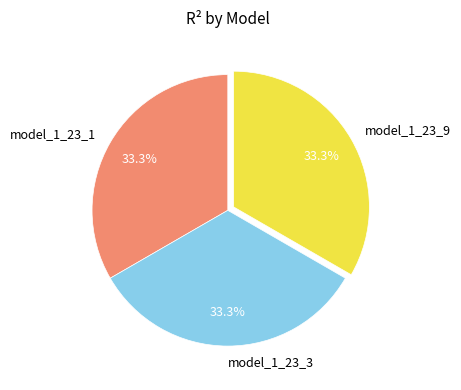

What is the ratio of the value at model_1_23_1 to the value at model_1_23_3?

1.0